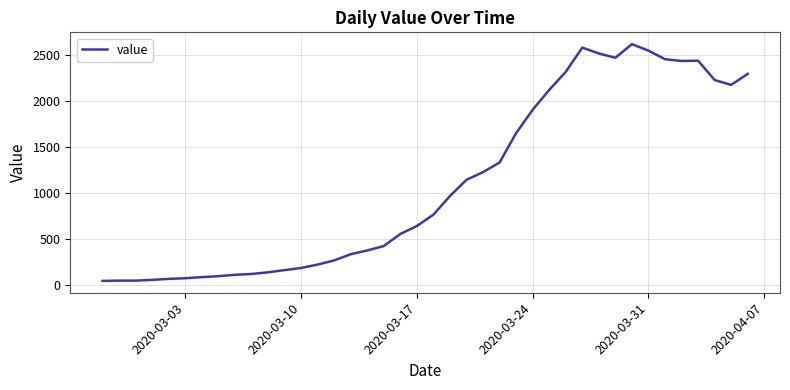

What is the maximum value shown in the chart?

2614